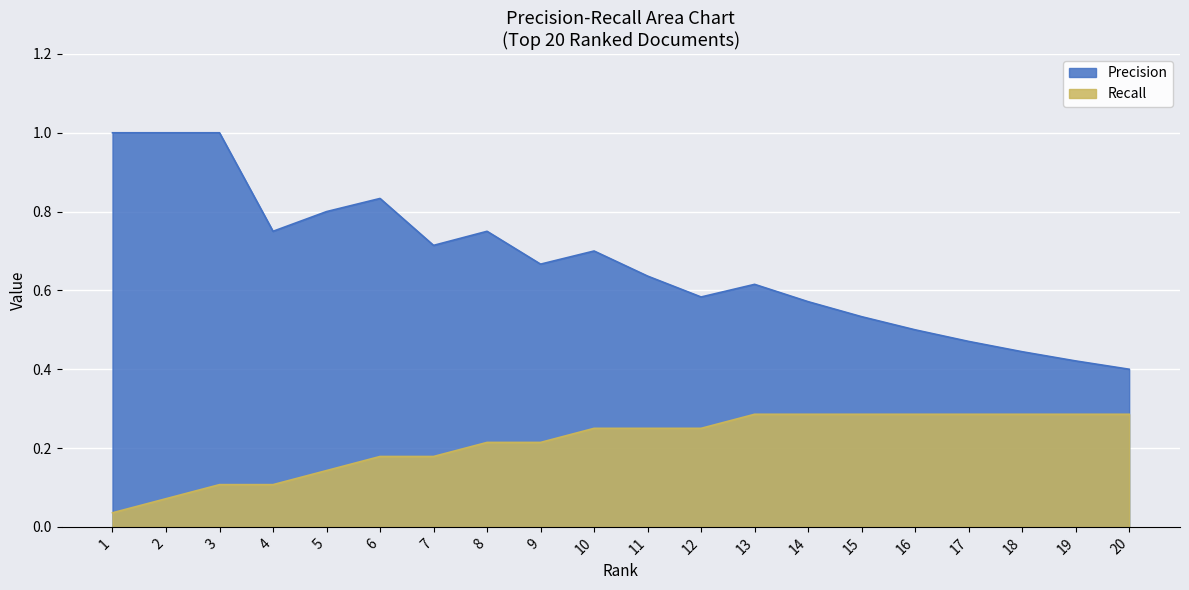

Which series changed the most between 1 and 16?

Precision